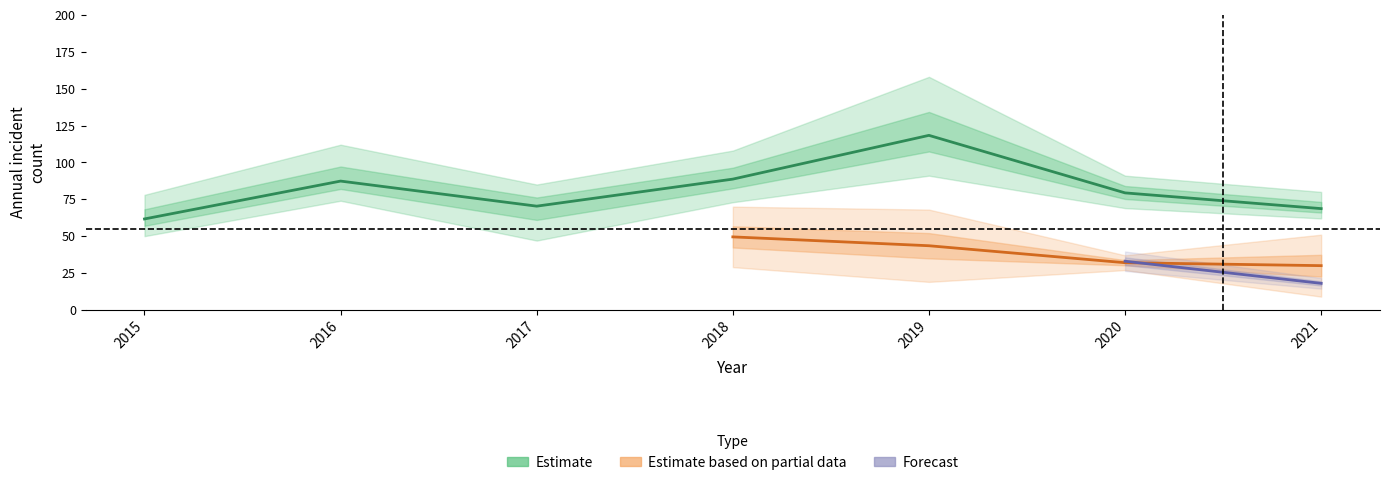

At which category is the sum across all series the highest?

2019